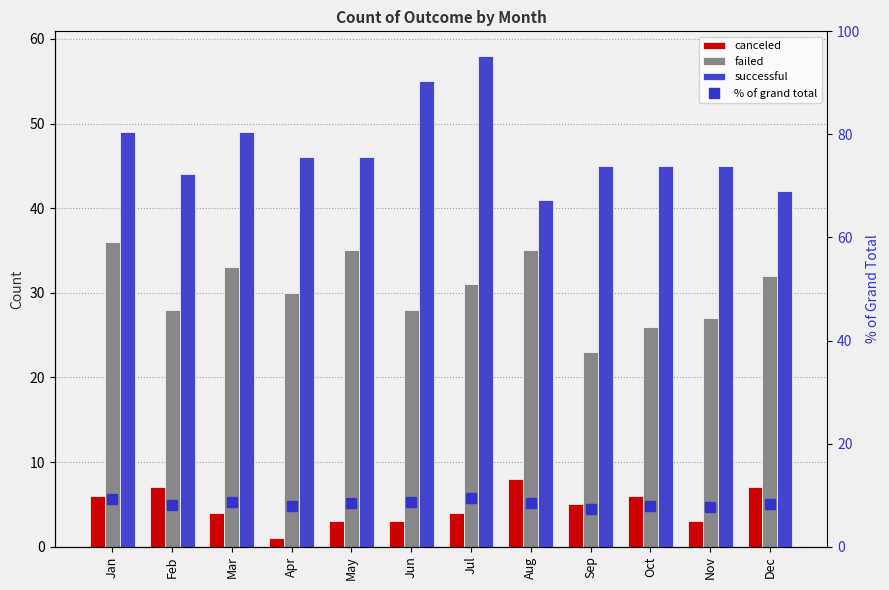

What is the difference between the maximum and minimum values in the failed series?

13.0